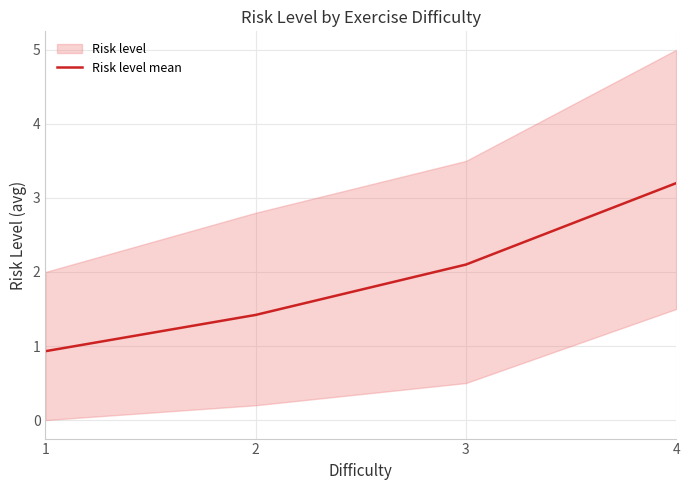

Reading left to right, list all the values displayed in this chart.

0.9	1.4	2.1	3.2